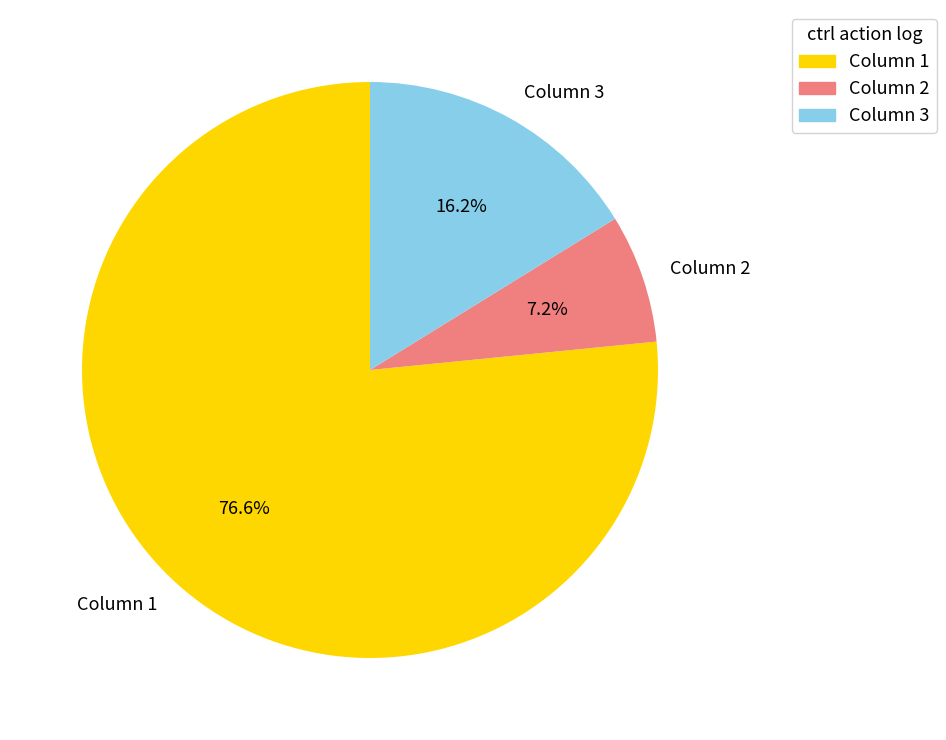

Is there a majority slice in this chart?

Yes